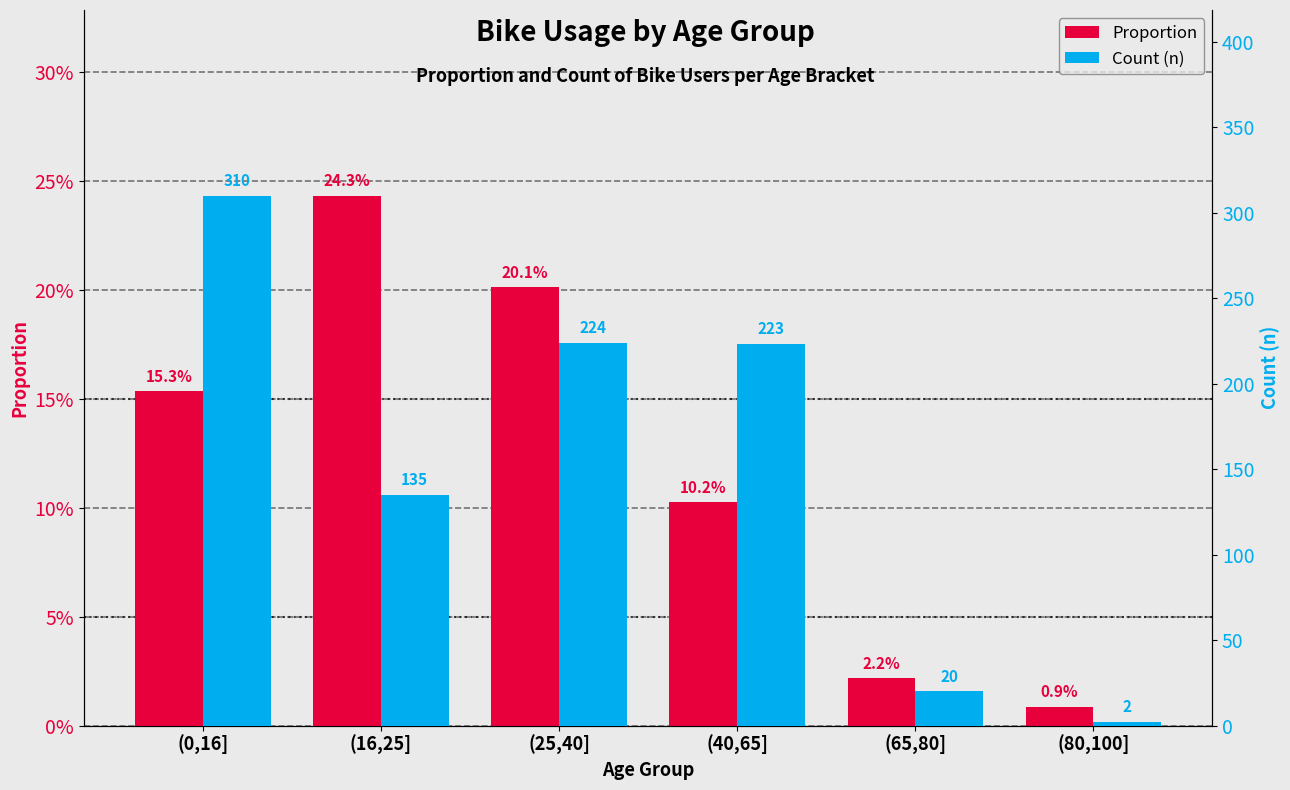

True or false: Proportion has a value of 0.0 at (80,100].

False